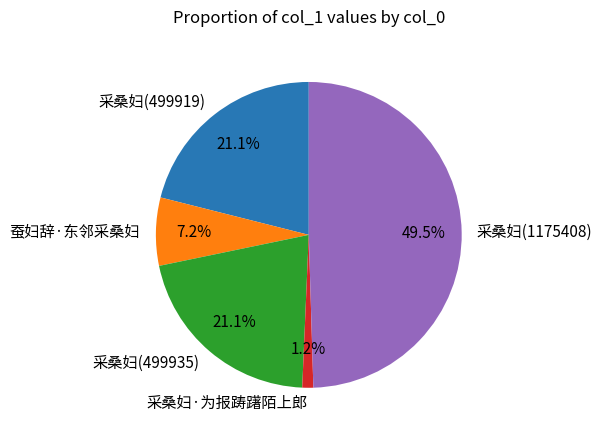

To the nearest percent, what is the difference between the largest and smallest slice percentages?

48%